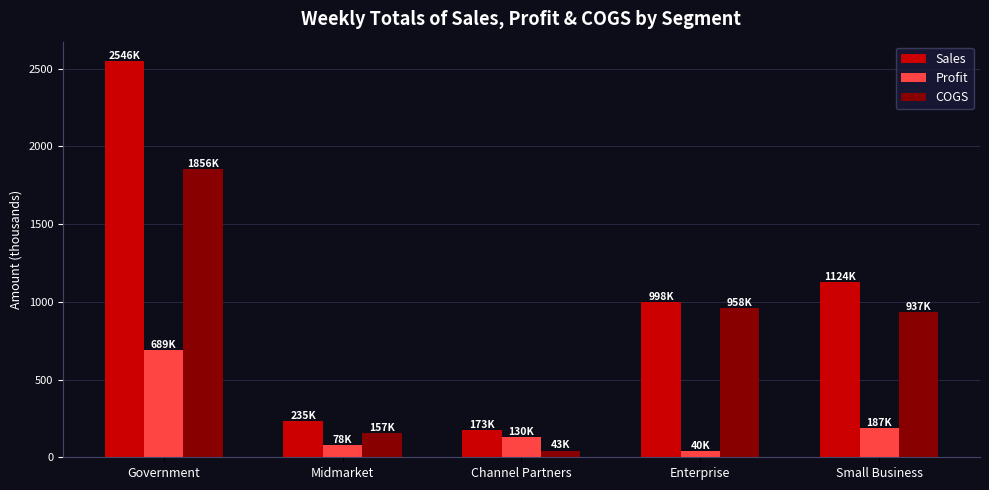

What is the highest value of the Sales series?

2545.7